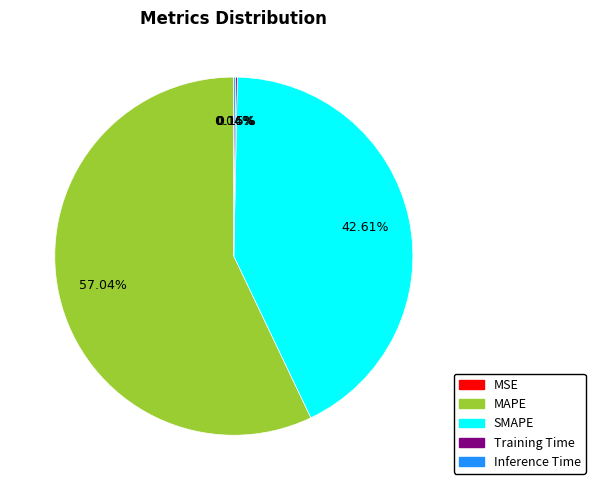

Which slice is the largest?

MAPE